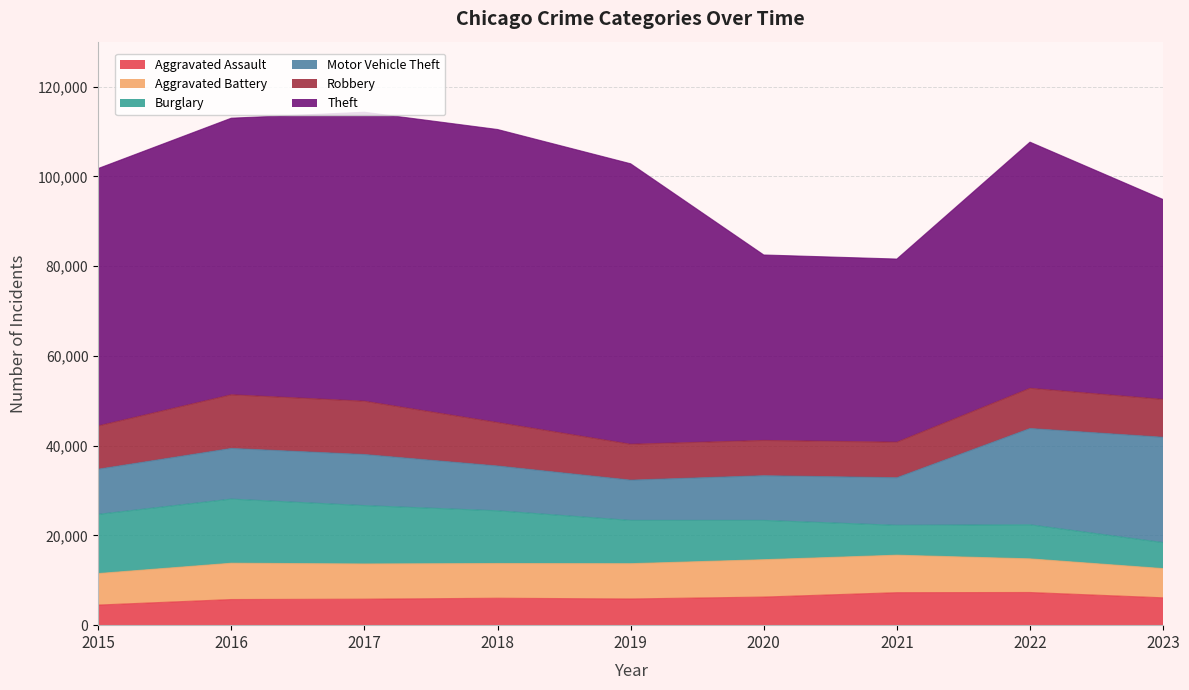

In Aggravated Assault, how many points are lower than both neighbors (excluding endpoints)?

1